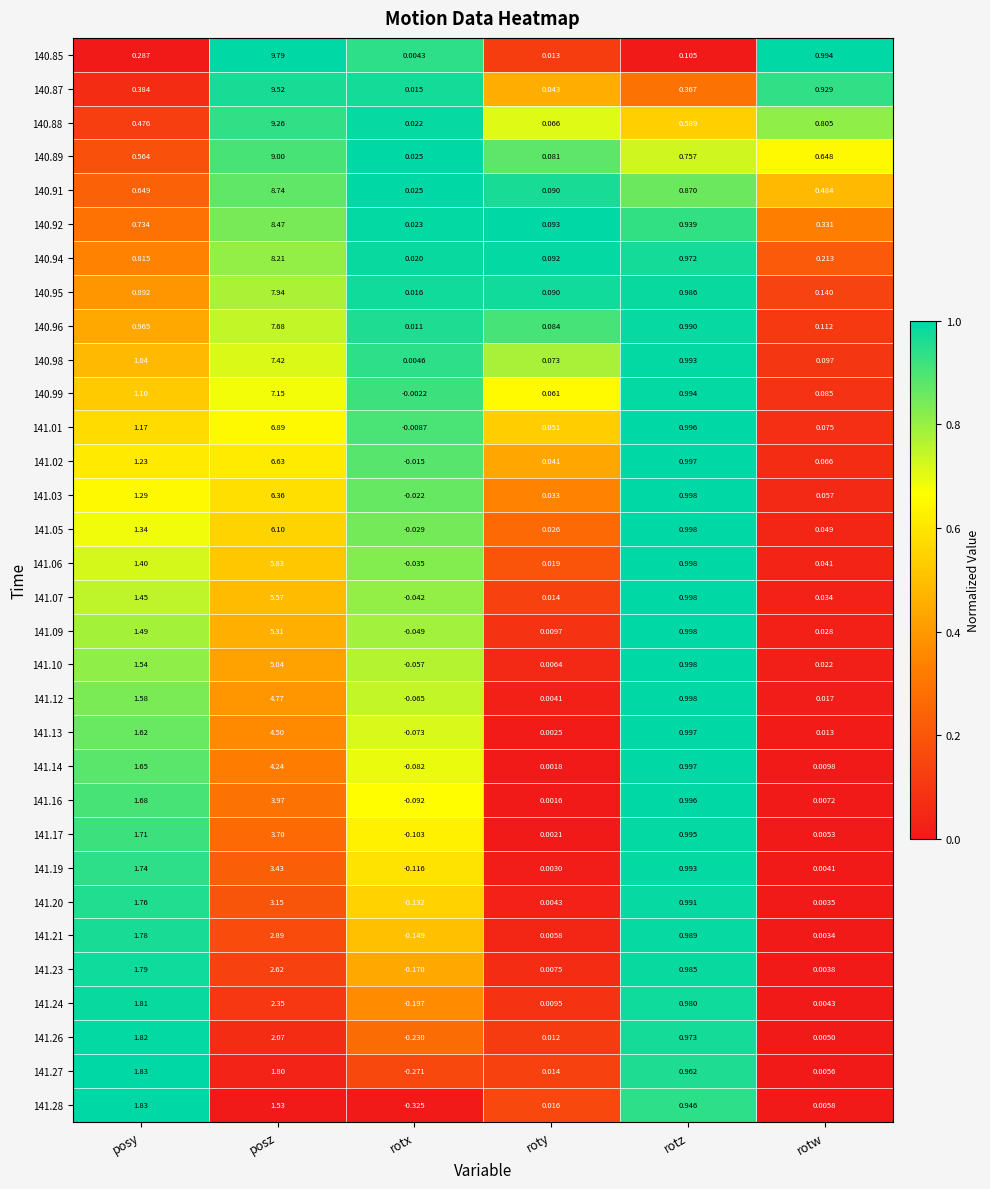

Between roty and rotw, which series saw the biggest shift?

140.85